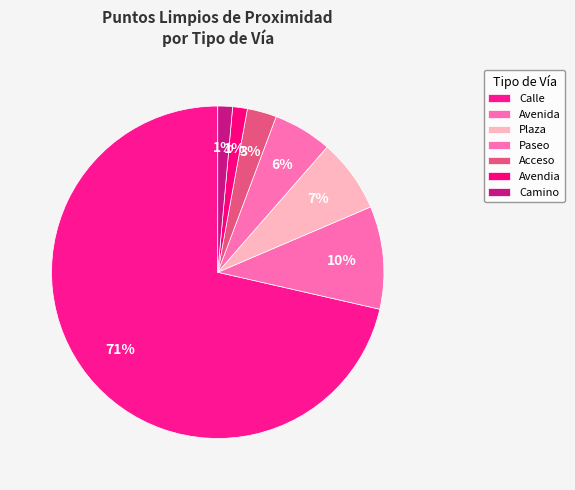

To the nearest percent, what percentage of the pie is Calle?

71%